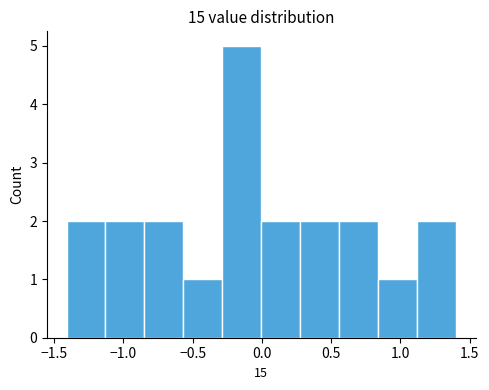

Reading left to right, transcribe this chart: for each bar, give the range it covers on the x-axis and its height. Neither the bar edges nor the heights are printed on the chart, so give them approximately, as read against the axes.

-1.40 to -1.15: 2
-1.15 to -0.85: 2
-0.85 to -0.55: 2
-0.55 to -0.30: 1
-0.30 to 0.00: 5
0.00 to 0.30: 2
0.30 to 0.55: 2
0.55 to 0.85: 2
0.85 to 1.10: 1
1.10 to 1.40: 2